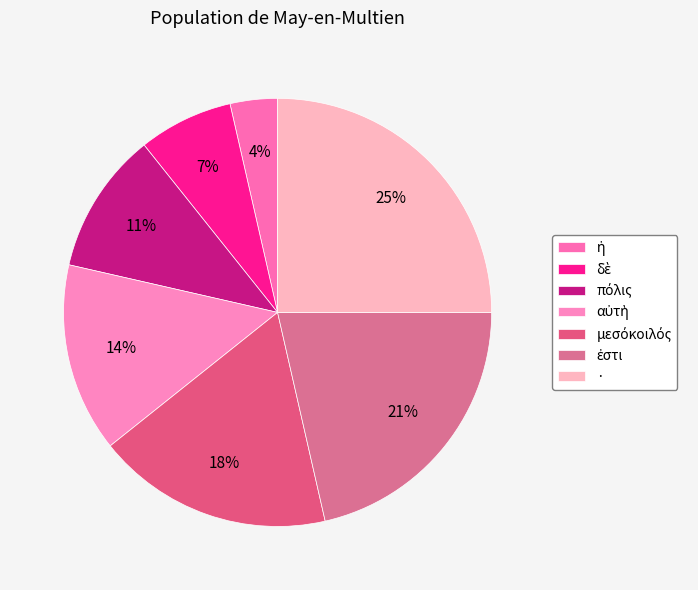

To the nearest percent, what is the difference between the ἡ and μεσόκοιλός slice percentages?

14%